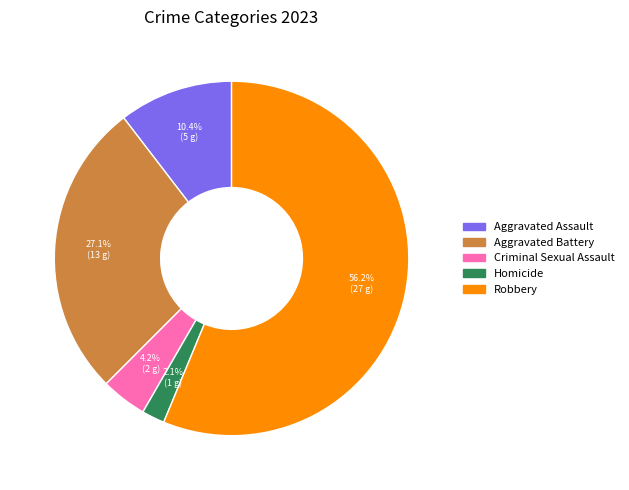

Which category accounts for the majority?

Robbery